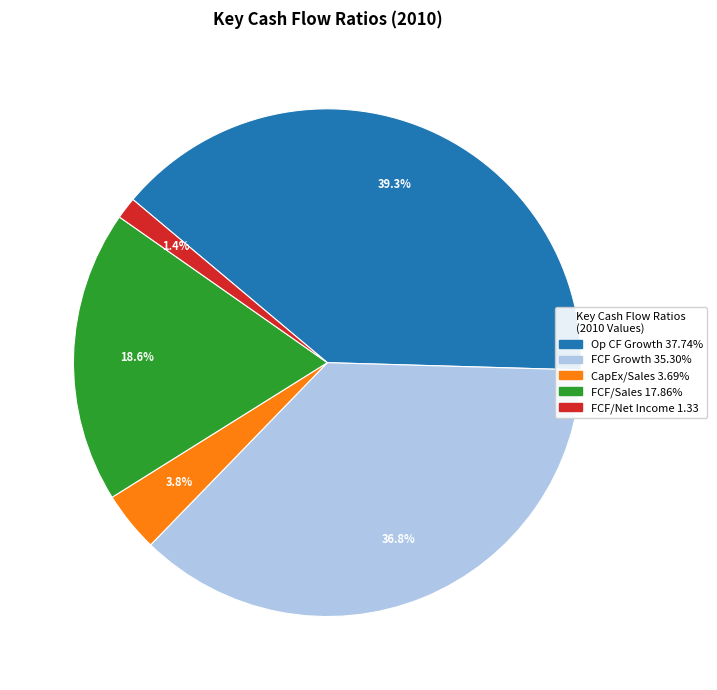

Is there any slice that represents more than half of the pie?

No